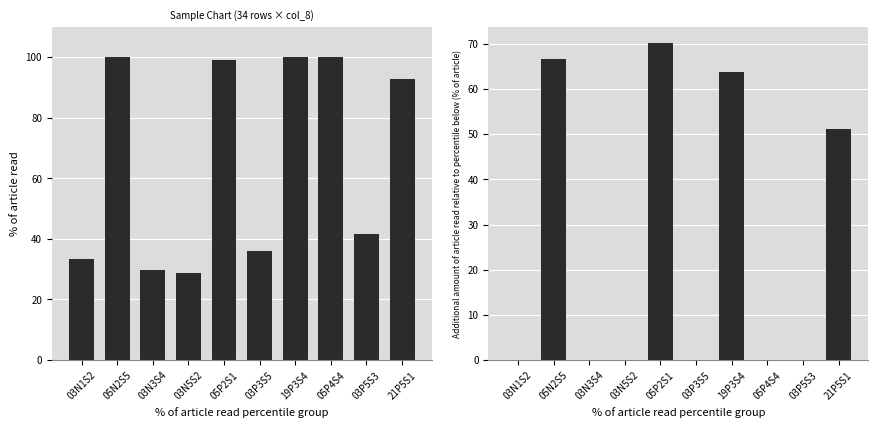

At how many categories does at least one series exceed 56?

5